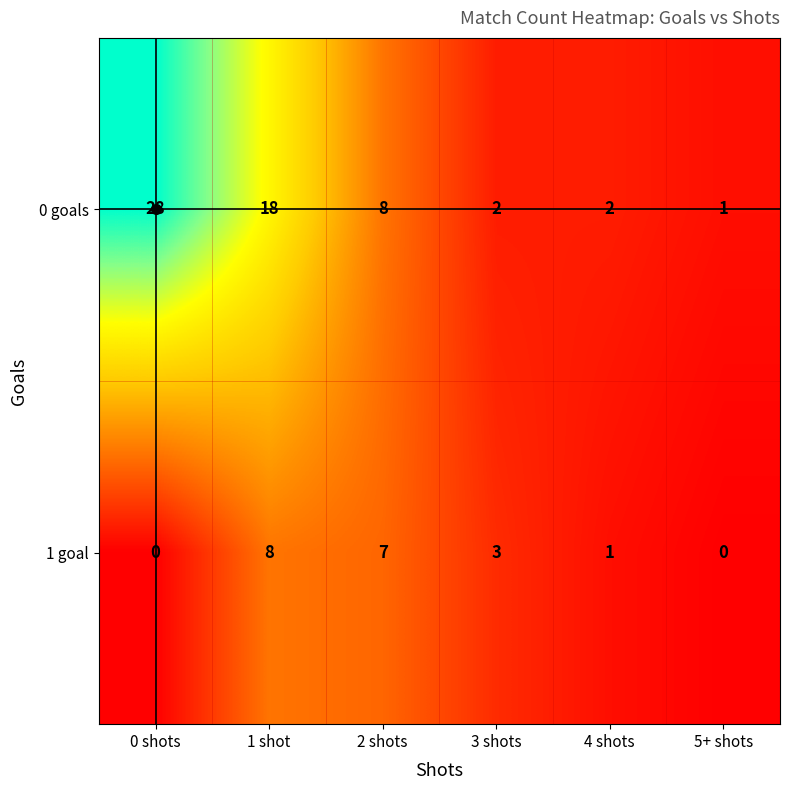

Which series has the largest total across all categories?

0 goals